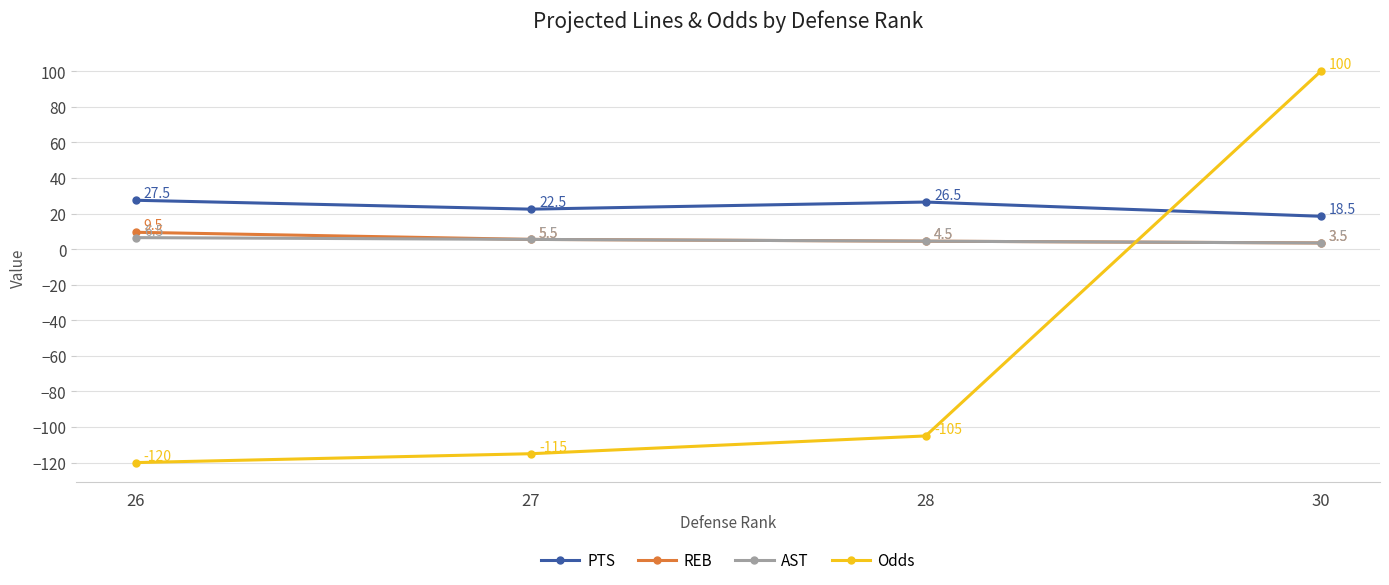

Reading right to left, extract all data points from this chart.

PTS: 18.5	26.5	22.5	27.5
REB: 3.5	4.5	5.5	9.5
AST: 3.5	4.5	5.5	6.5
Odds: 100.0	-105.0	-115.0	-120.0